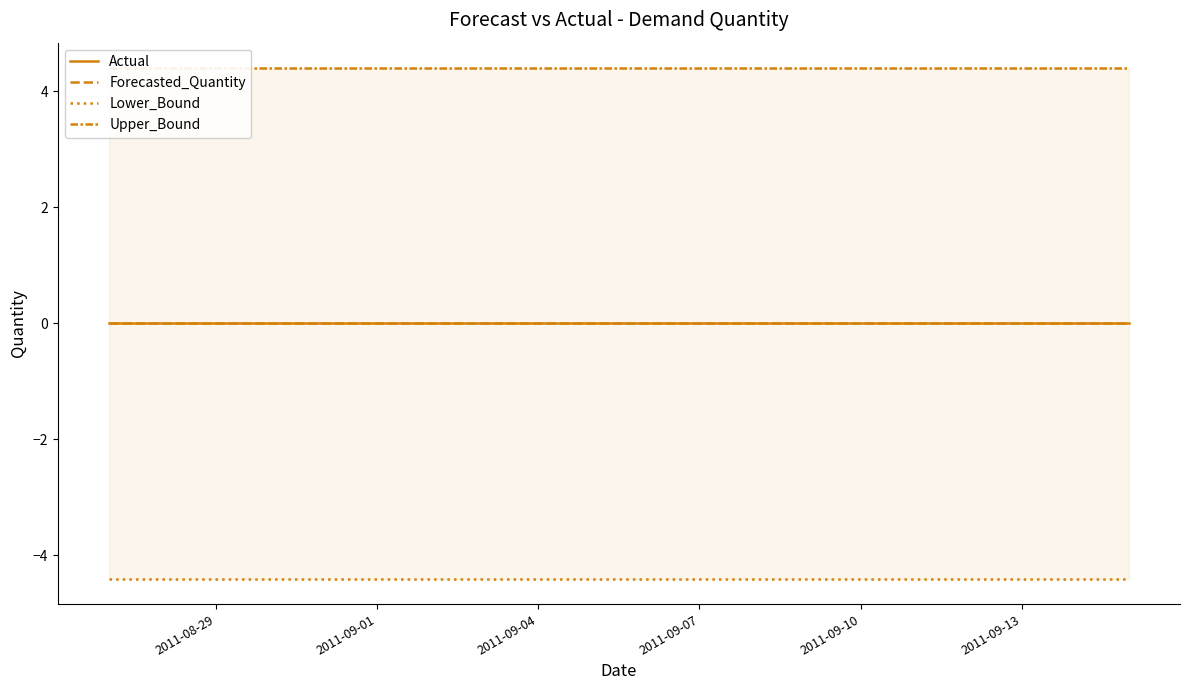

What is the spread (max minus min) of values at 2011-08-29?

8.8